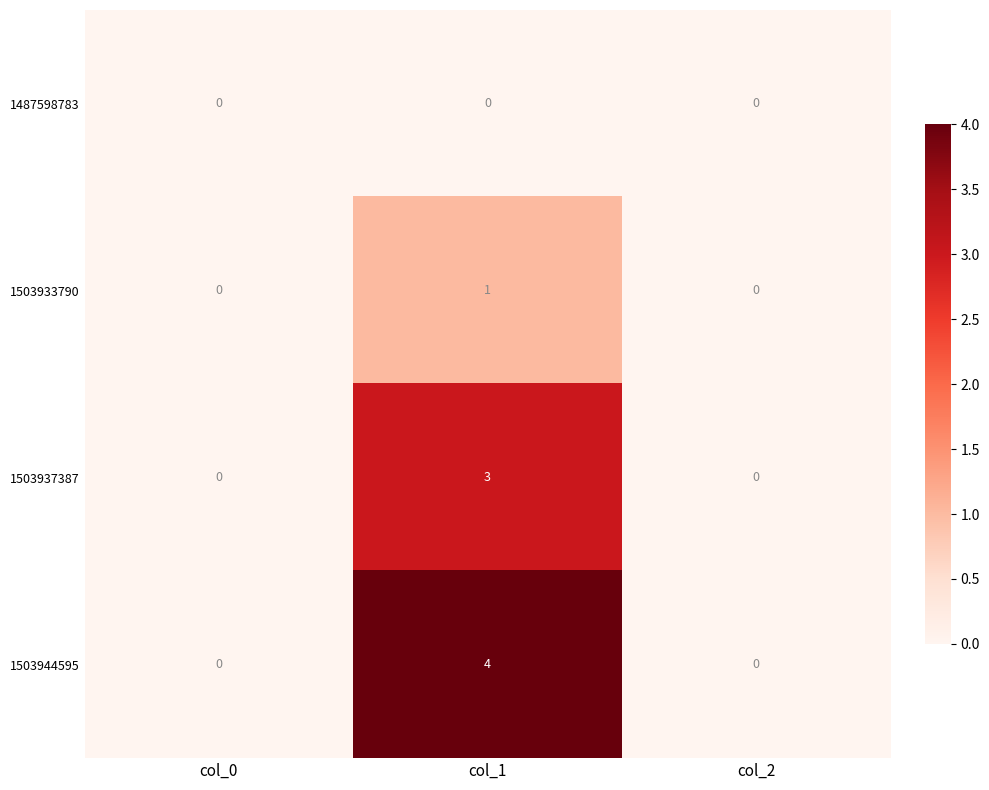

Reading right to left, what are all the values shown in this chart?

1487598783: col_2=0	col_1=0	col_0=0
1503933790: col_2=0	col_1=1	col_0=0
1503937387: col_2=0	col_1=3	col_0=0
1503944595: col_2=0	col_1=4	col_0=0